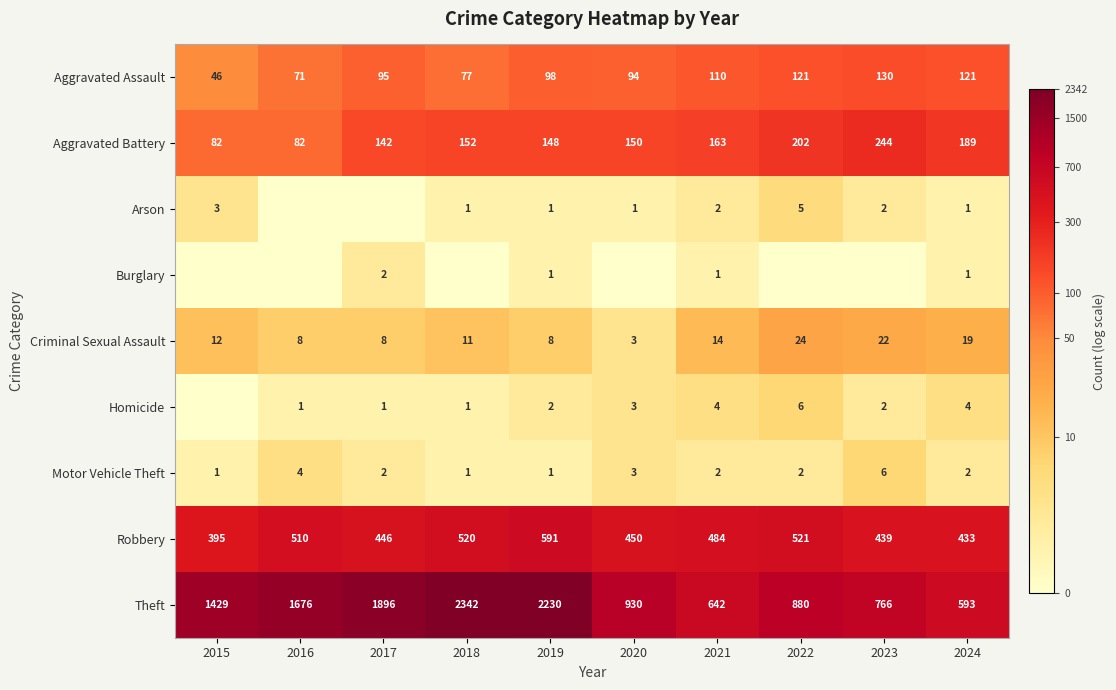

What is the sum of the Aggravated Battery values at 2017 and 2018?

294